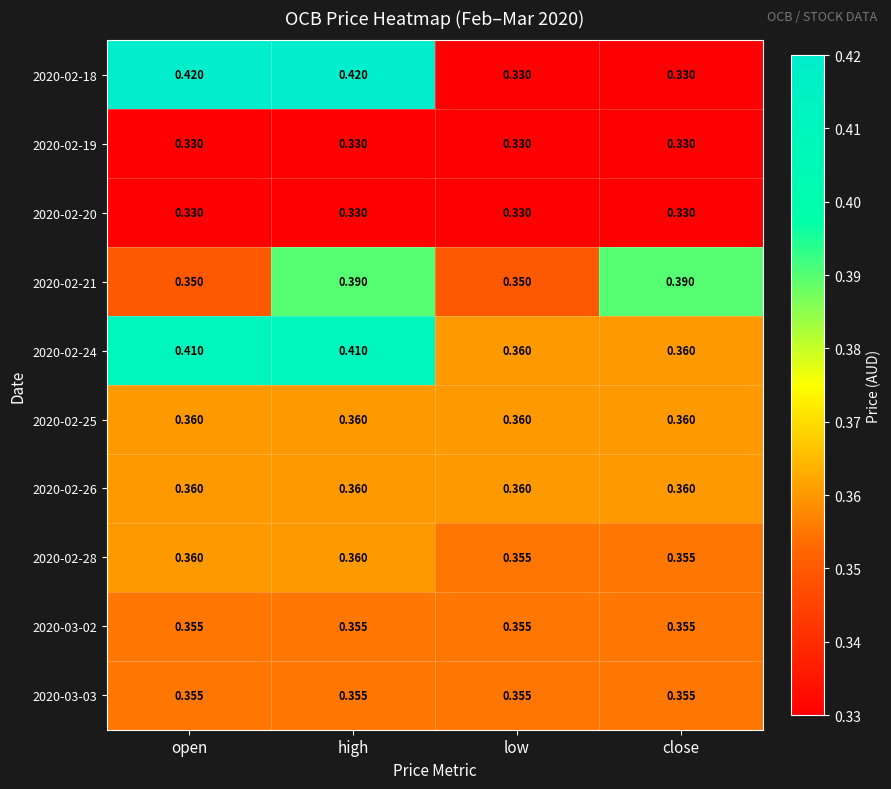

Is the value of 2020-02-21 at high greater than the value of 2020-02-18 at open?

No